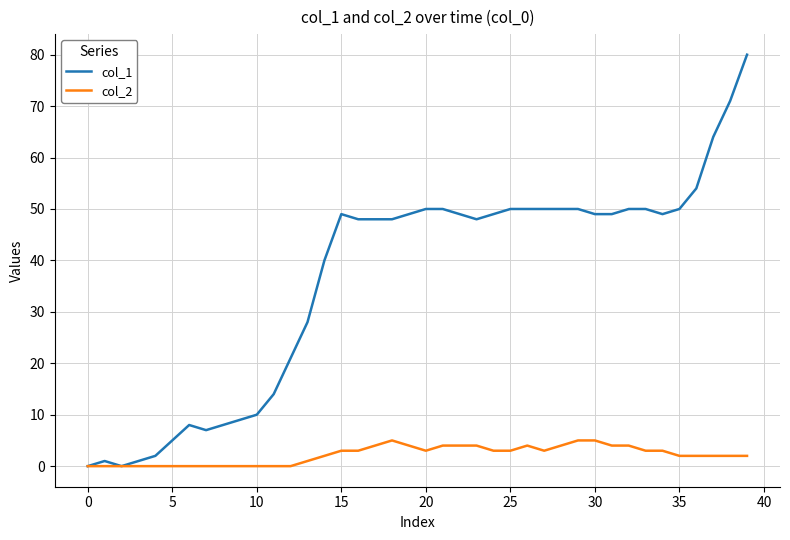

Which series has the largest total across all categories?

col_1